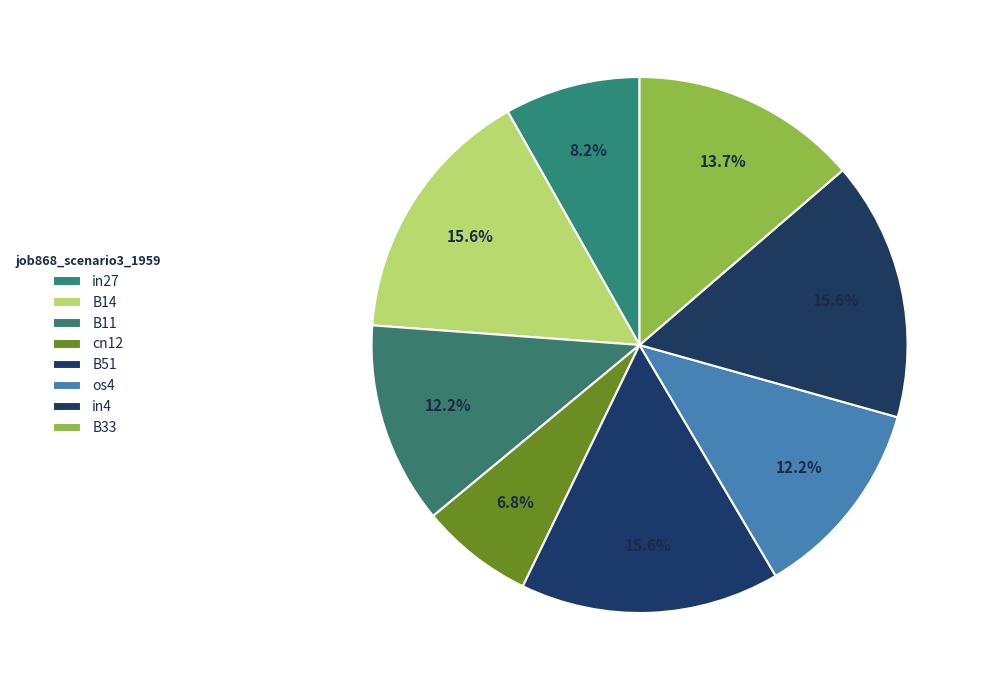

Does any single category account for the majority?

No